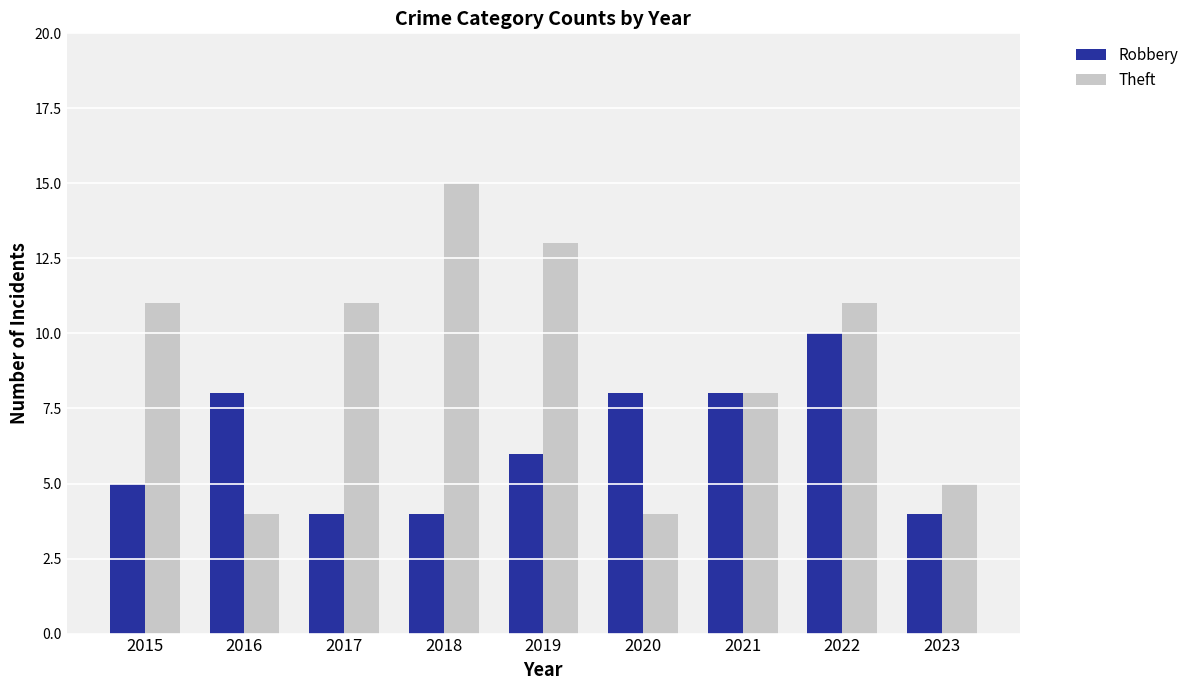

Reading right to left, transcribe all the data shown in this chart.

Robbery: 2023=4	2022=10	2021=8	2020=8	2019=6	2018=4	2017=4	2016=8	2015=5
Theft: 2023=5	2022=11	2021=8	2020=4	2019=13	2018=15	2017=11	2016=4	2015=11